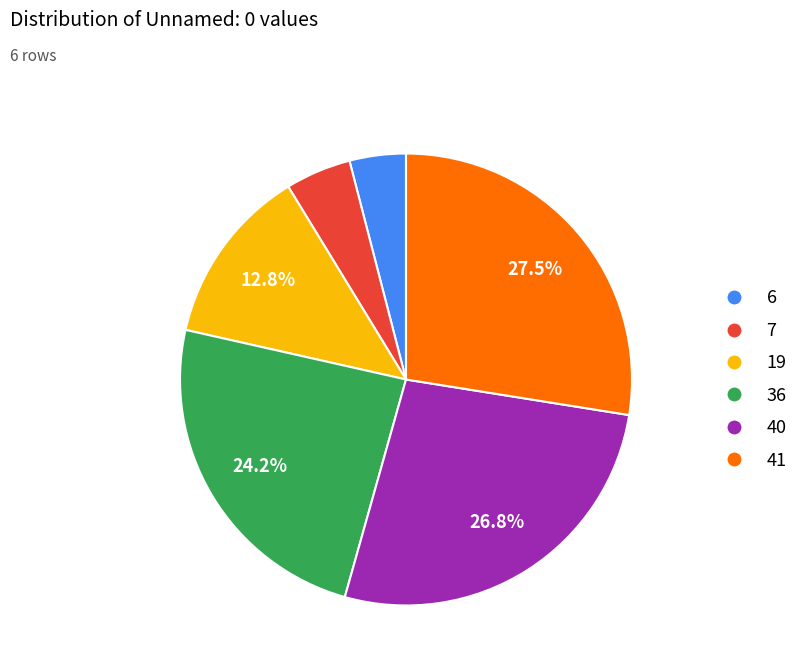

Count the number of slices in the pie.

6